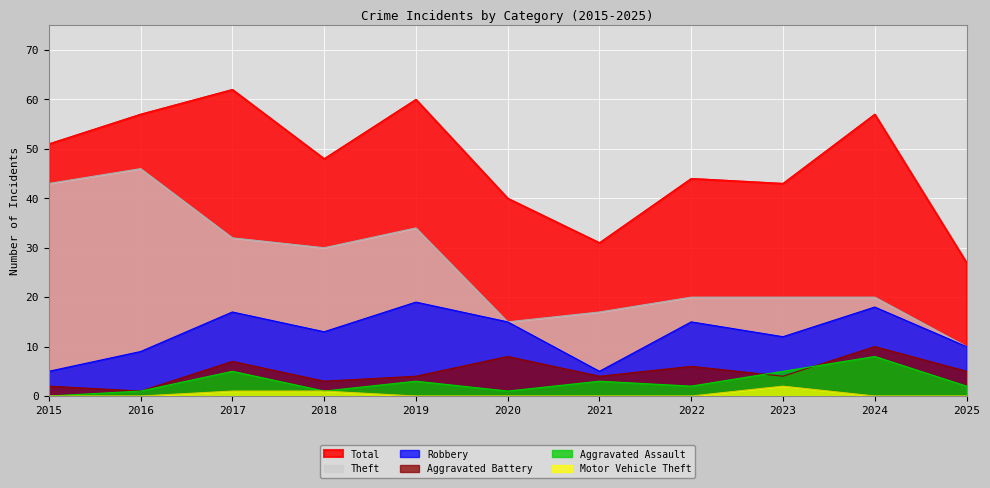

True or false: Aggravated Assault and Theft intersect in this chart.

False